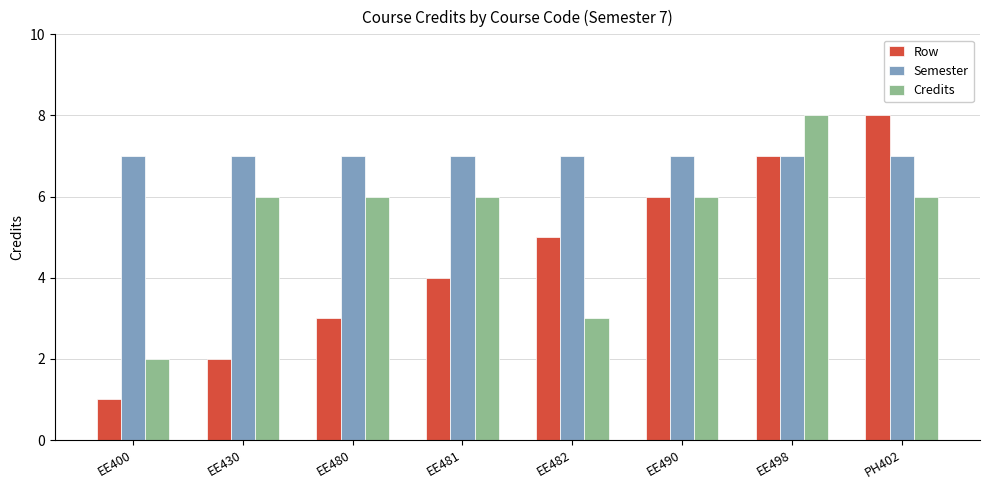

Which series has the largest range (max minus min)?

Row